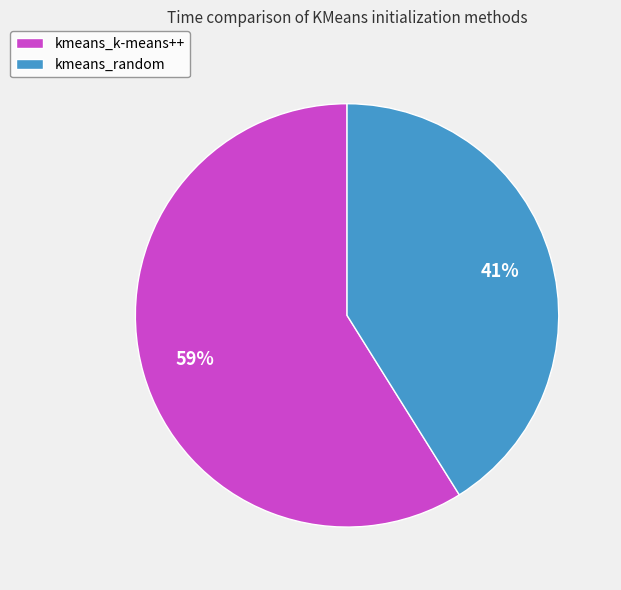

What percentage is the kmeans_random slice, to the nearest percent?

41%